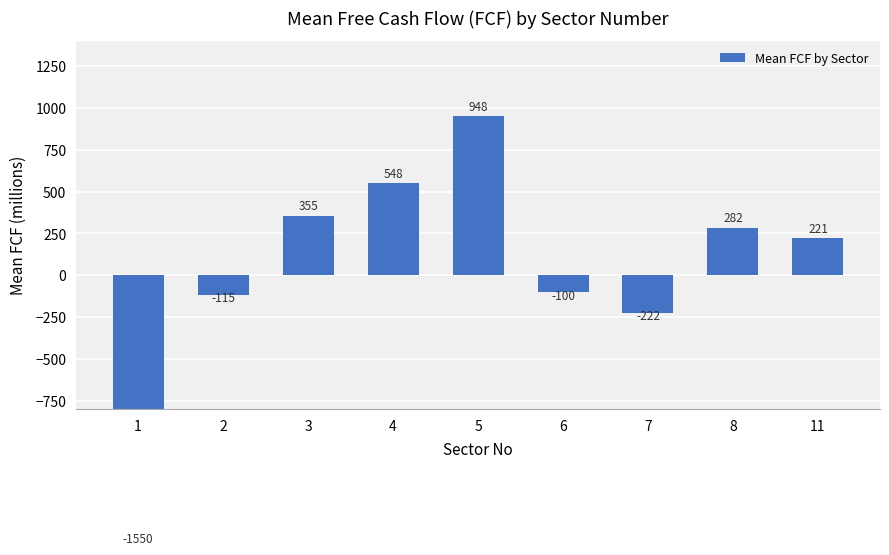

What is the approximate value at 3?

354.5